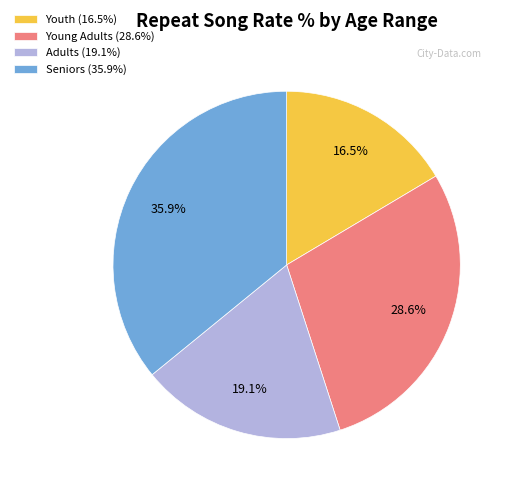

Combined, what portion of the pie is Seniors (35.9%) and Youth (16.5%)?

52.3%